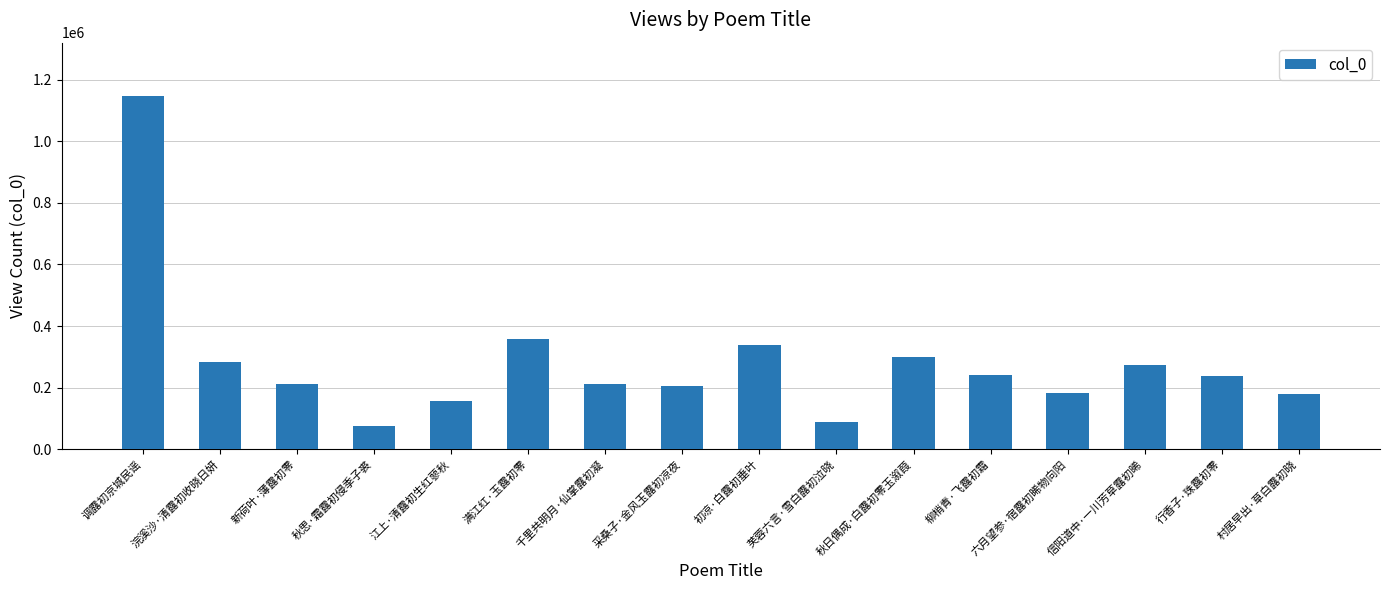

Which category has the highest value across all series?

调露初京城民谣